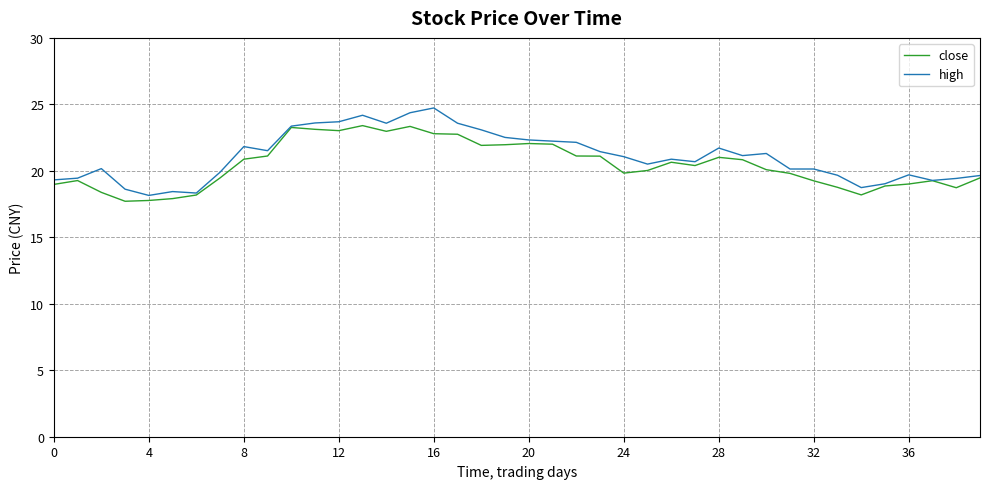

List the series in order of their peak value, highest first.

high, close